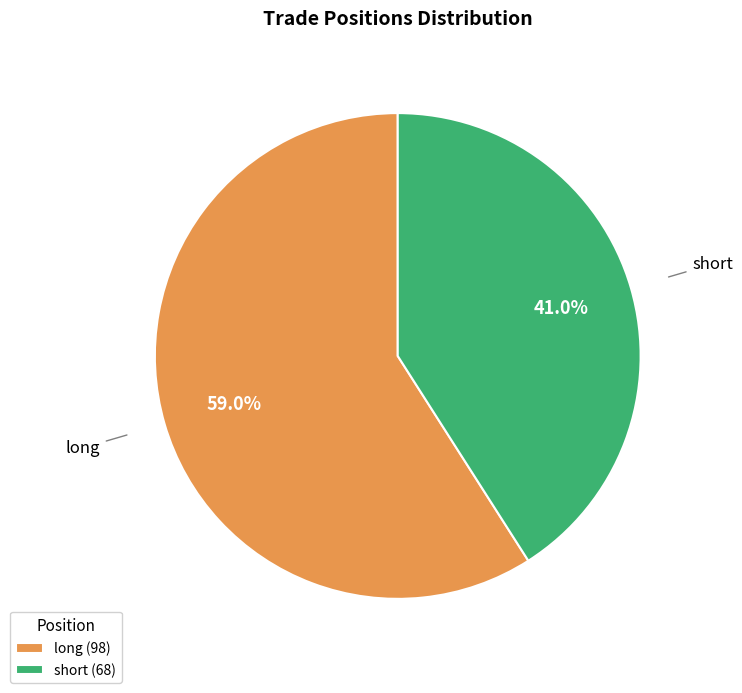

Rank the categories by value from highest to lowest.

long, short